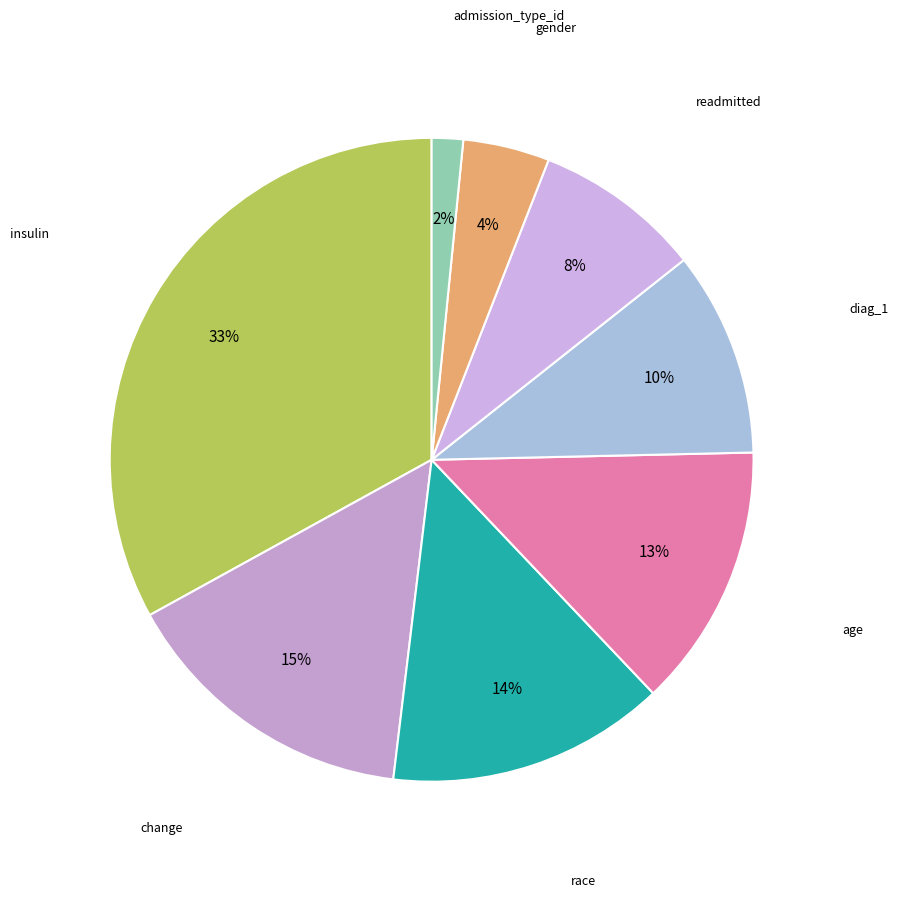

What is the largest slice in the pie chart?

insulin